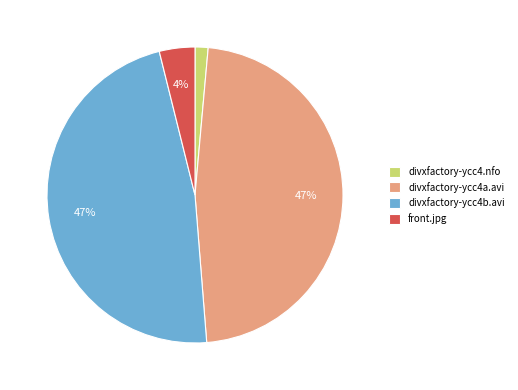

Is it true that front.jpg is 4% of the pie?

True